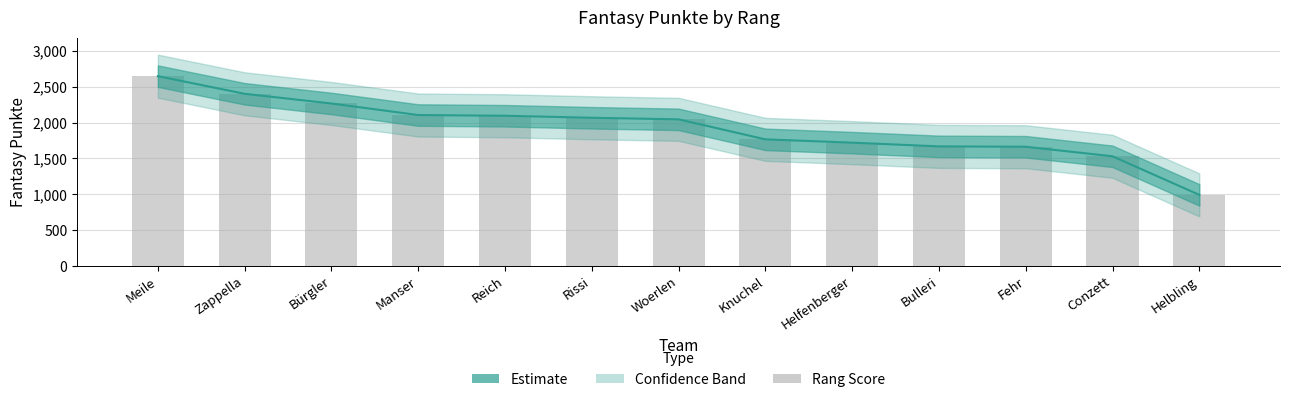

What is the sum of all values?

24952